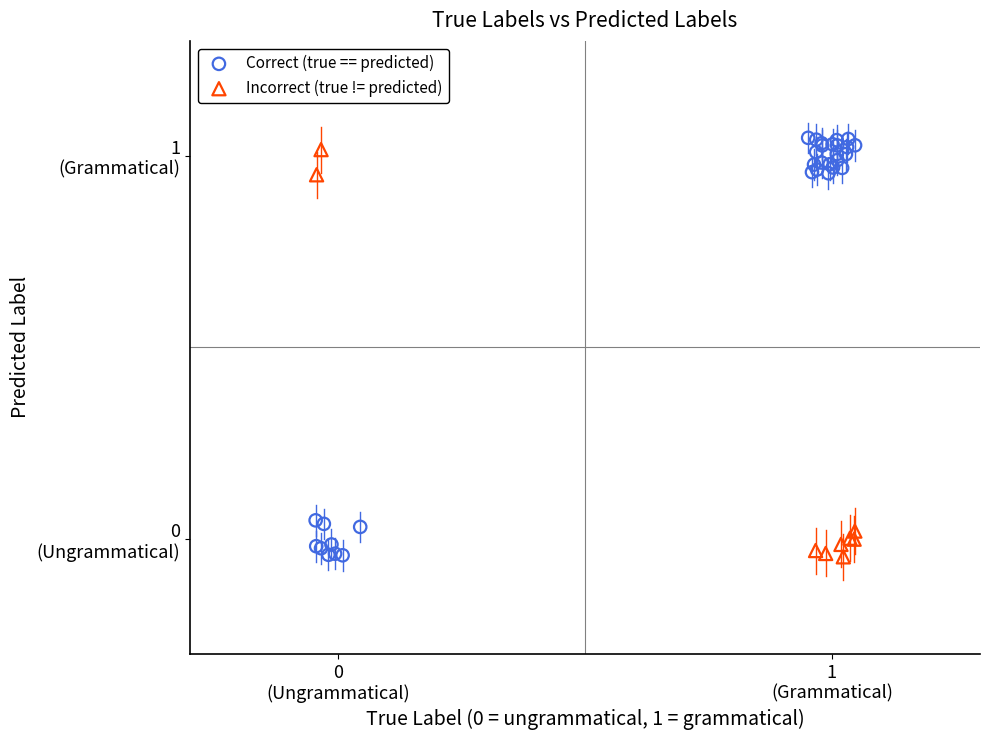

What are all the series names shown in the legend?

Correct (true == predicted), Incorrect (true != predicted)